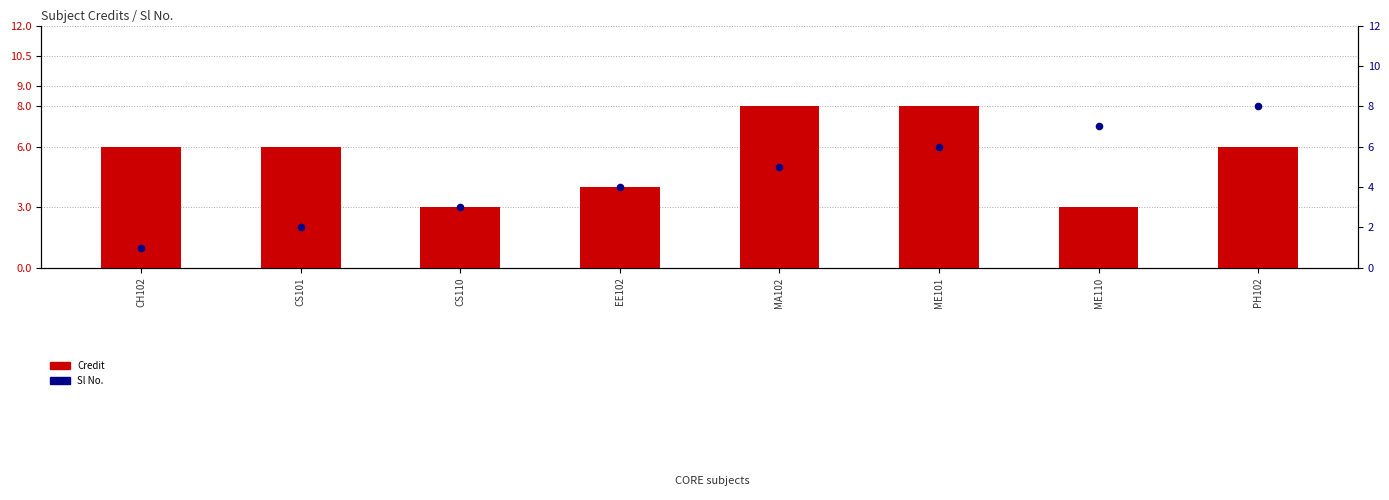

What is the total value across all series at CS101?

8